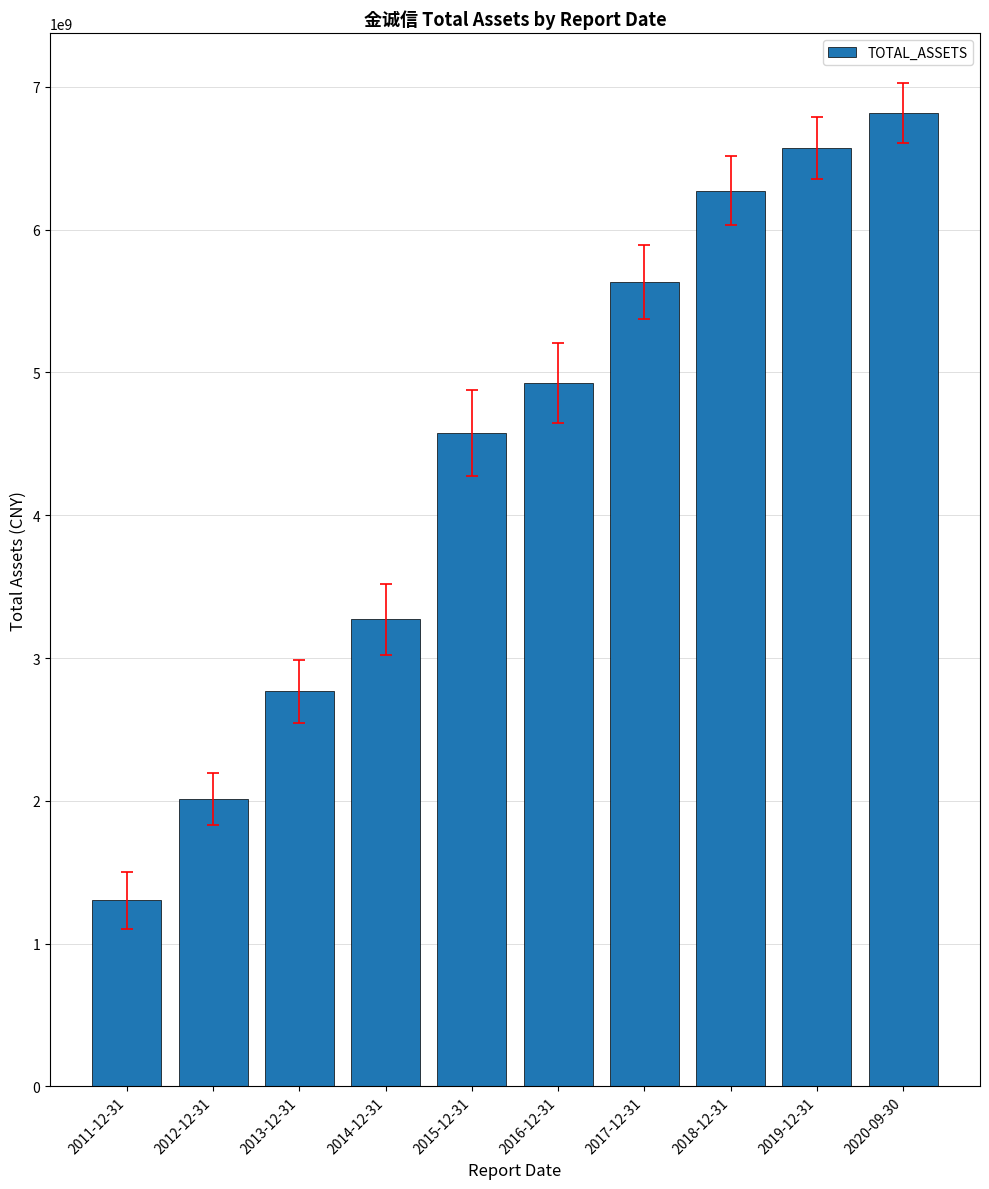

Is it true that the value at 2020-09-30 is 6816427461.6?

True